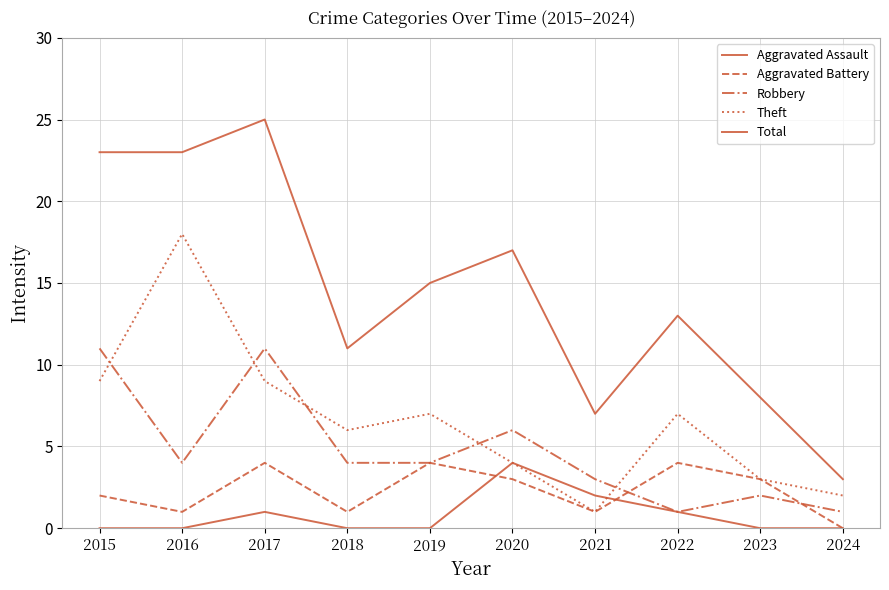

What is the difference between the Aggravated Assault values at 2017 and 2020?

3